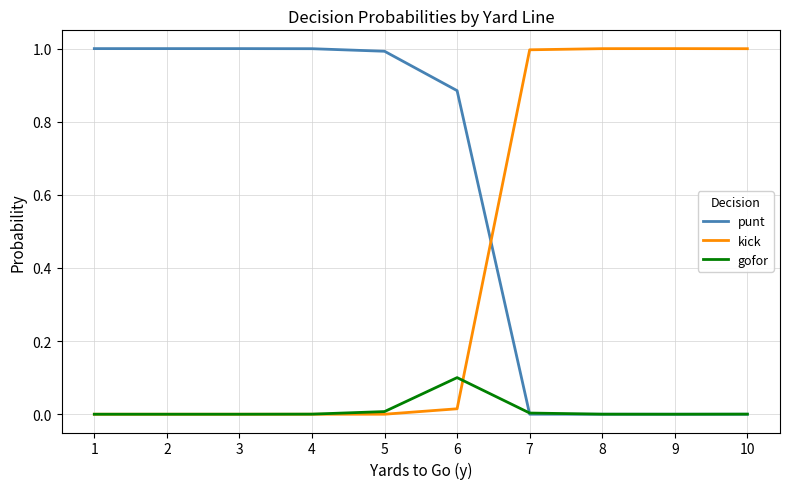

What are all the series names shown in the legend?

punt, kick, gofor